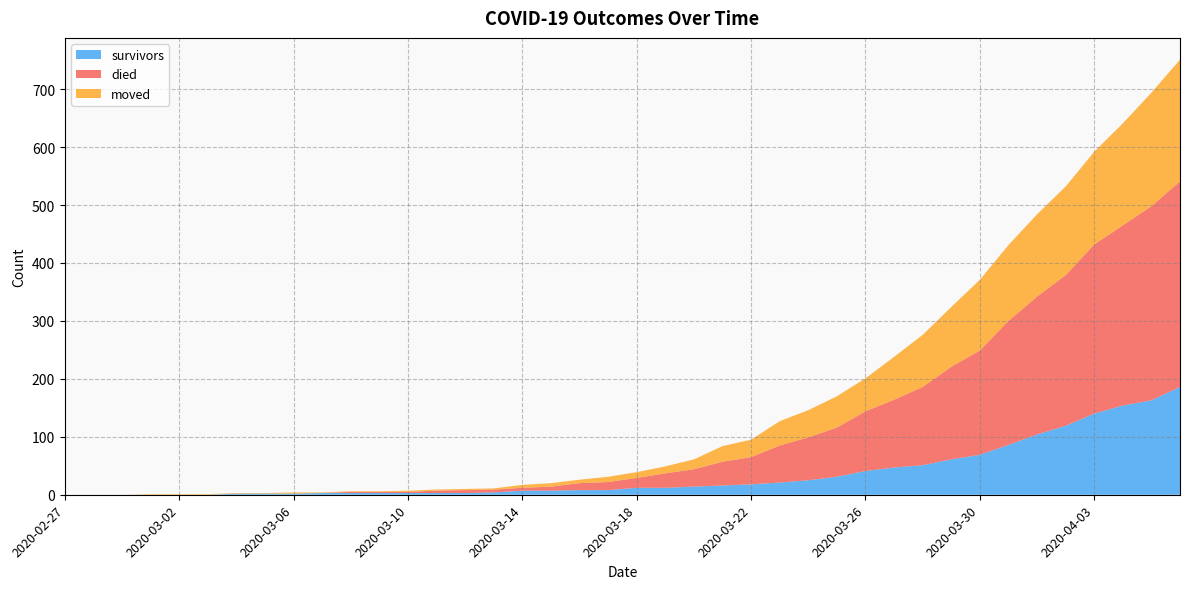

Reading left to right, transcribe all the data shown in this chart.

survivors: 0	0	0	0	0	0	2	2	2	3	3	3	3	3	3	4	7	7	8	8	12	12	14	16	18	21	25	31	41	47	51	61	69	86	104	119	140	154	163	186
died: 0	0	0	0	0	0	0	0	0	0	2	2	2	4	5	5	5	7	12	14	17	25	30	41	47	64	74	85	103	117	135	160	180	214	238	260	292	311	335	355
moved: 0	0	0	1	1	1	1	1	2	1	1	1	2	2	2	2	5	6	6	9	10	12	17	27	30	42	47	54	57	74	90	103	122	131	142	153	160	176	196	210